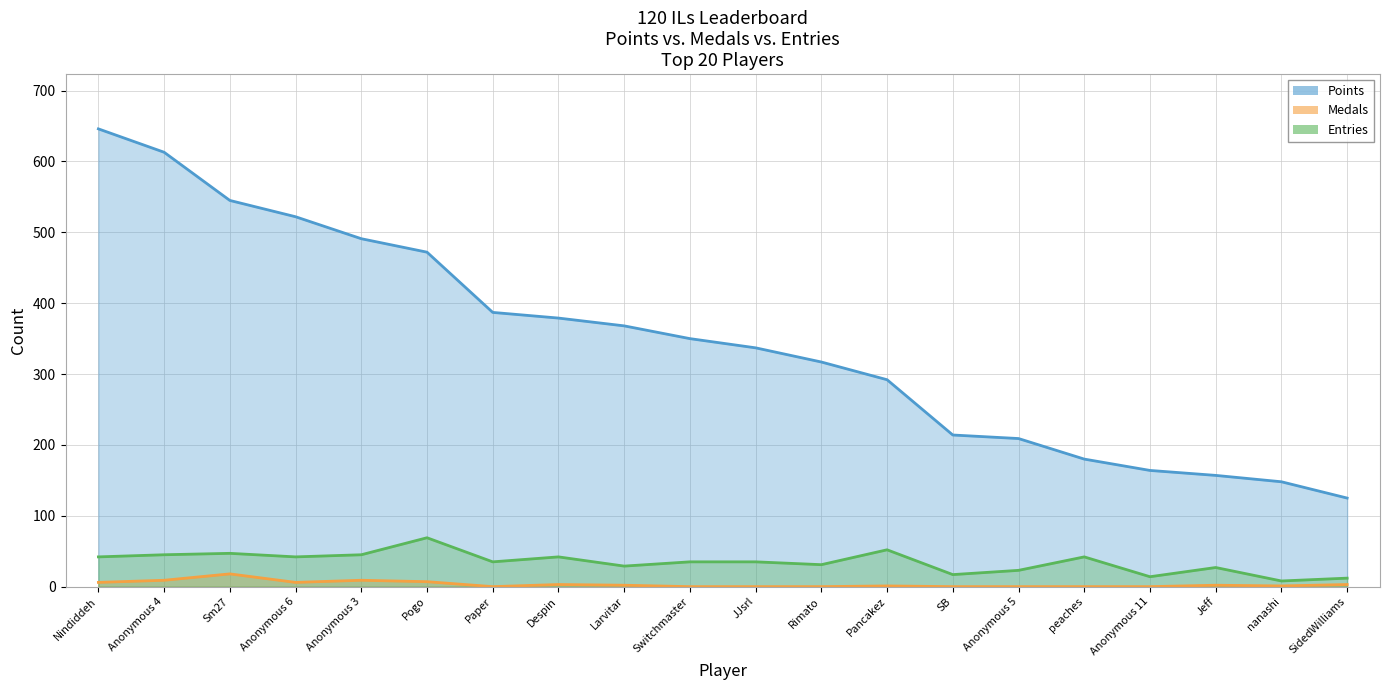

What is the label of the 13th point from the left?

Pancakez